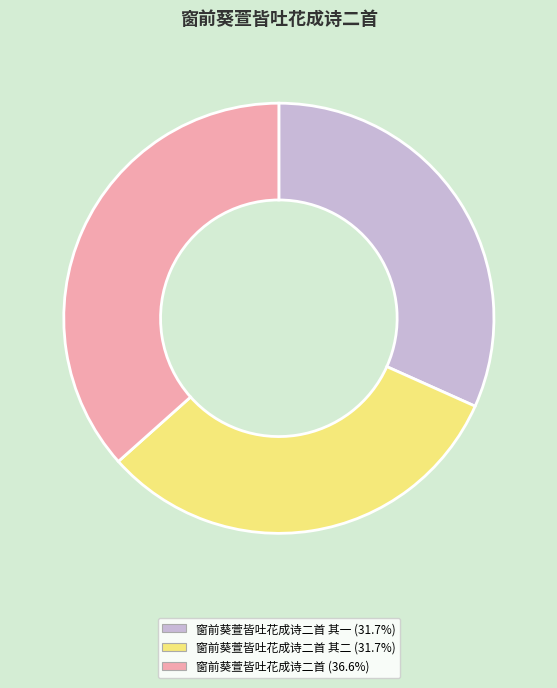

Does any single category account for the majority?

No